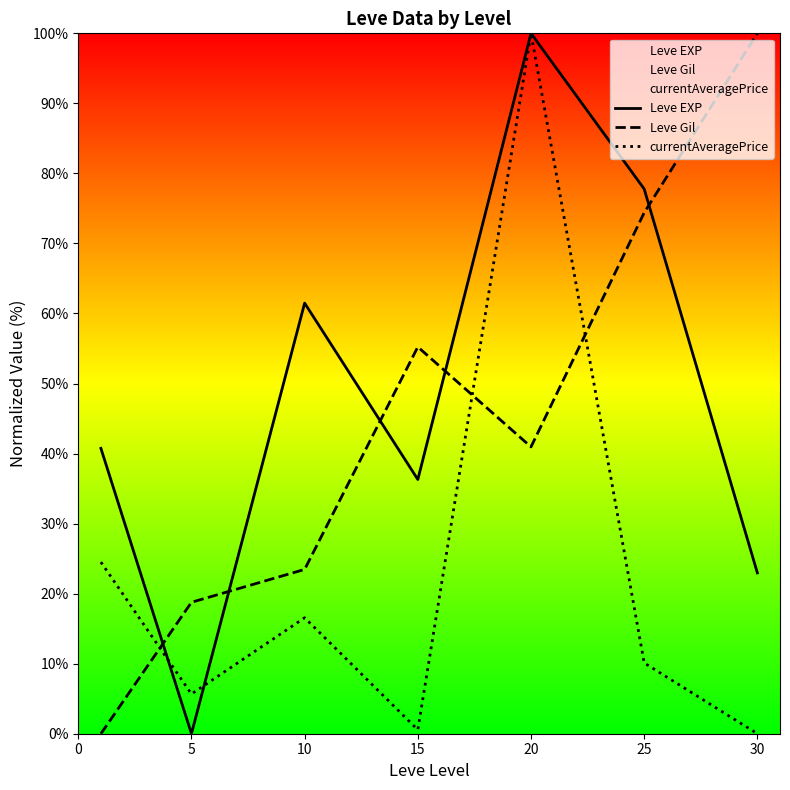

What is the value of the currentAveragePrice point at the 1st from the left?

24.5